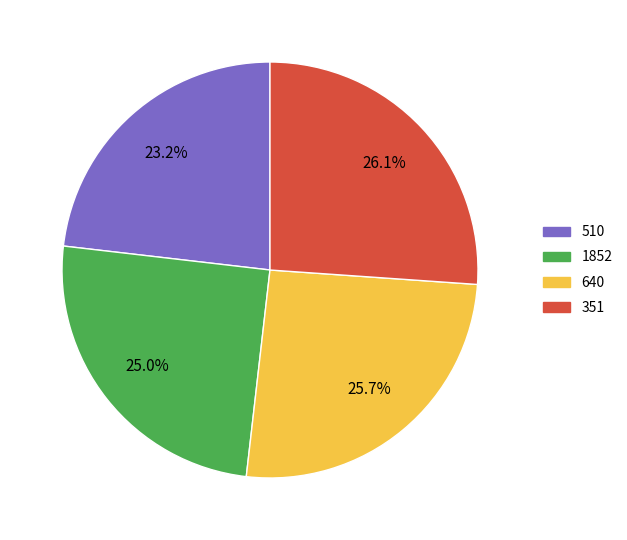

Is it true that 640 is 26% of the pie?

True